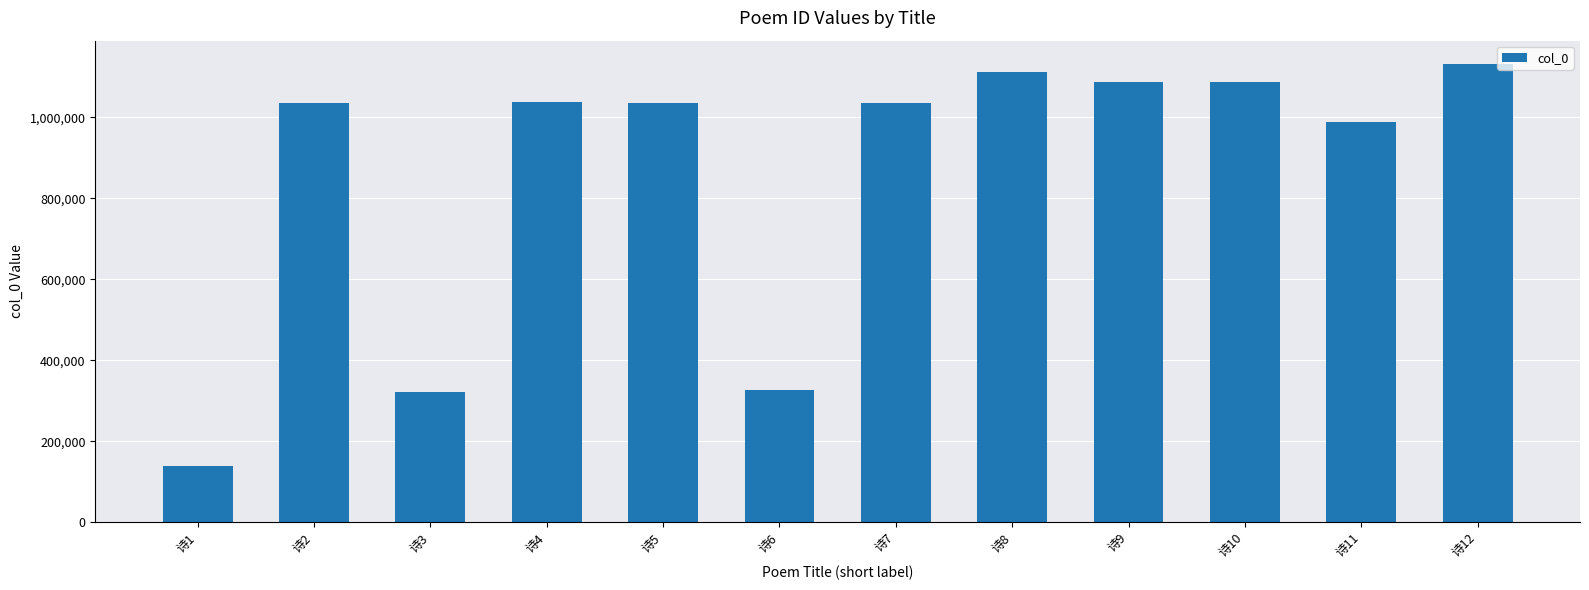

What is the greatest value displayed?

1132377